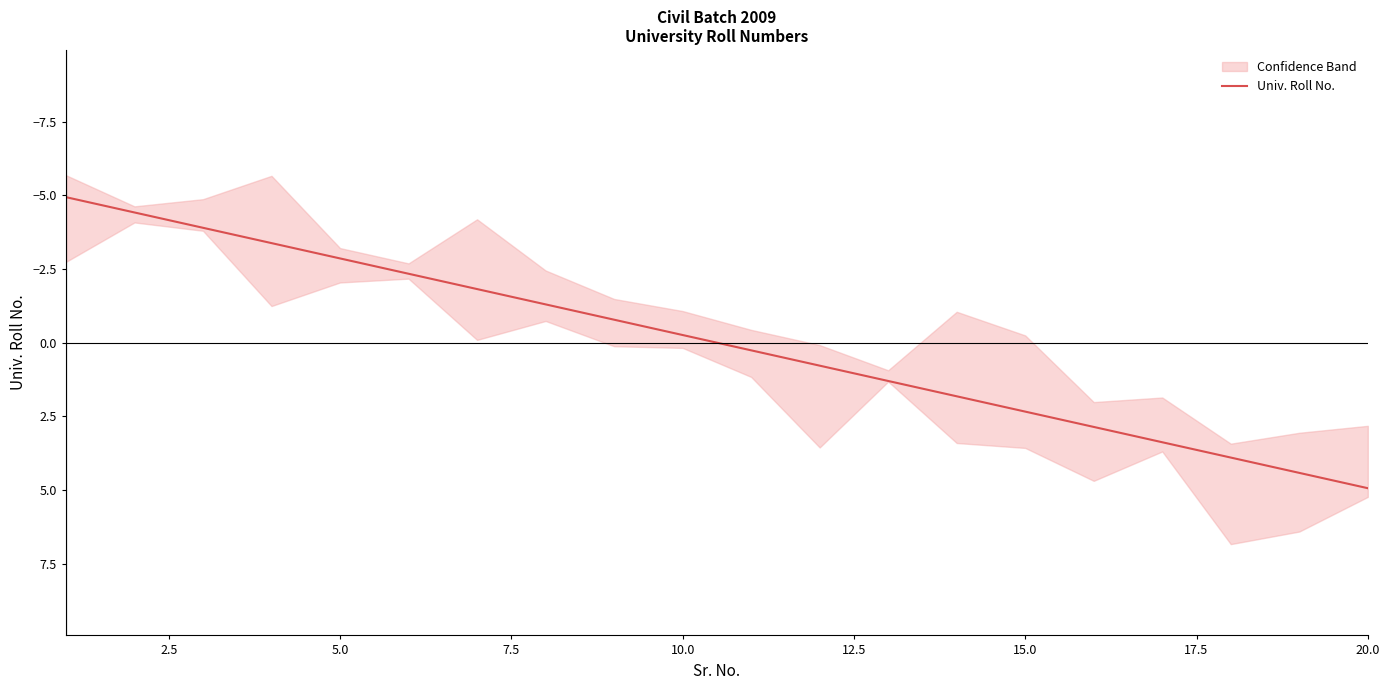

The value of Univ. Roll No. at 5.0 is -2.9. True or false?

True